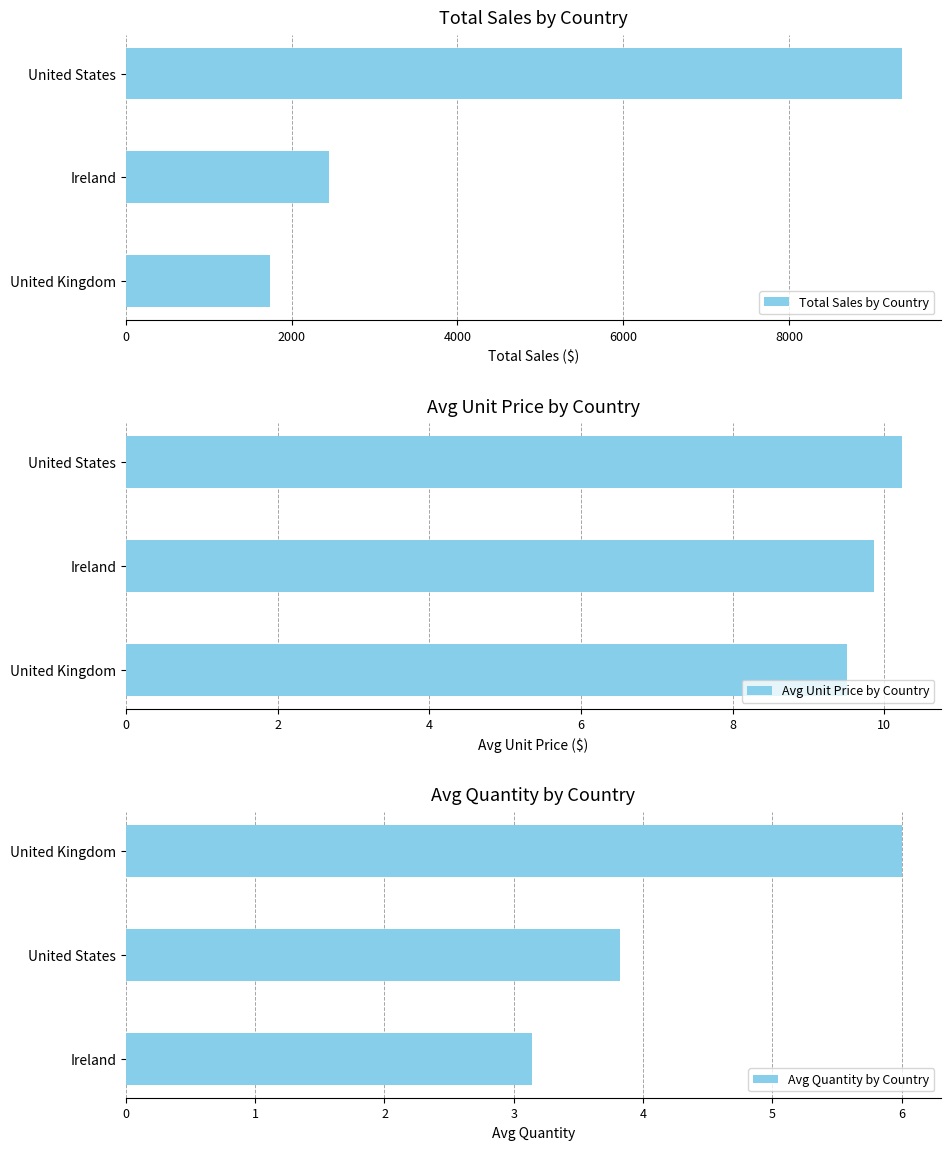

Where is Total Sales by Country nearest to the value 5548?

Ireland